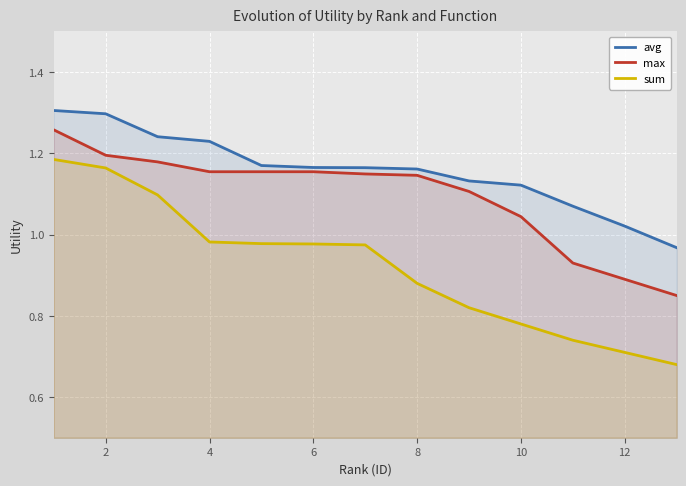

How many distinct data groups are displayed?

3